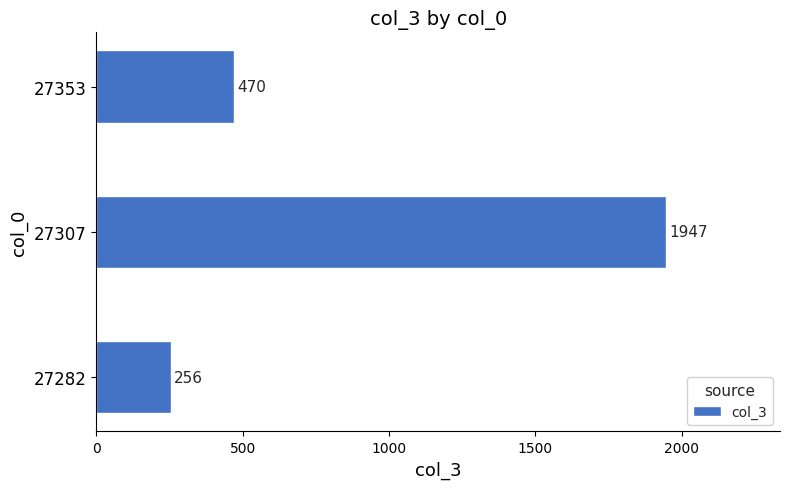

What is the average value?

891